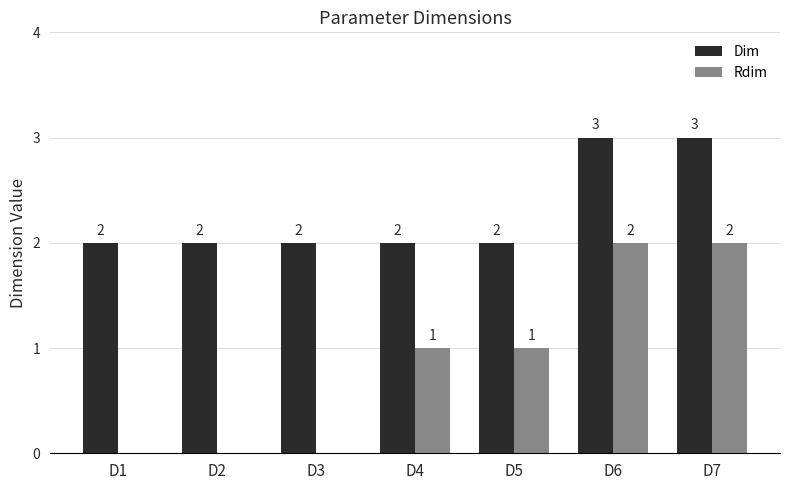

What is the total value across all series at D7?

5